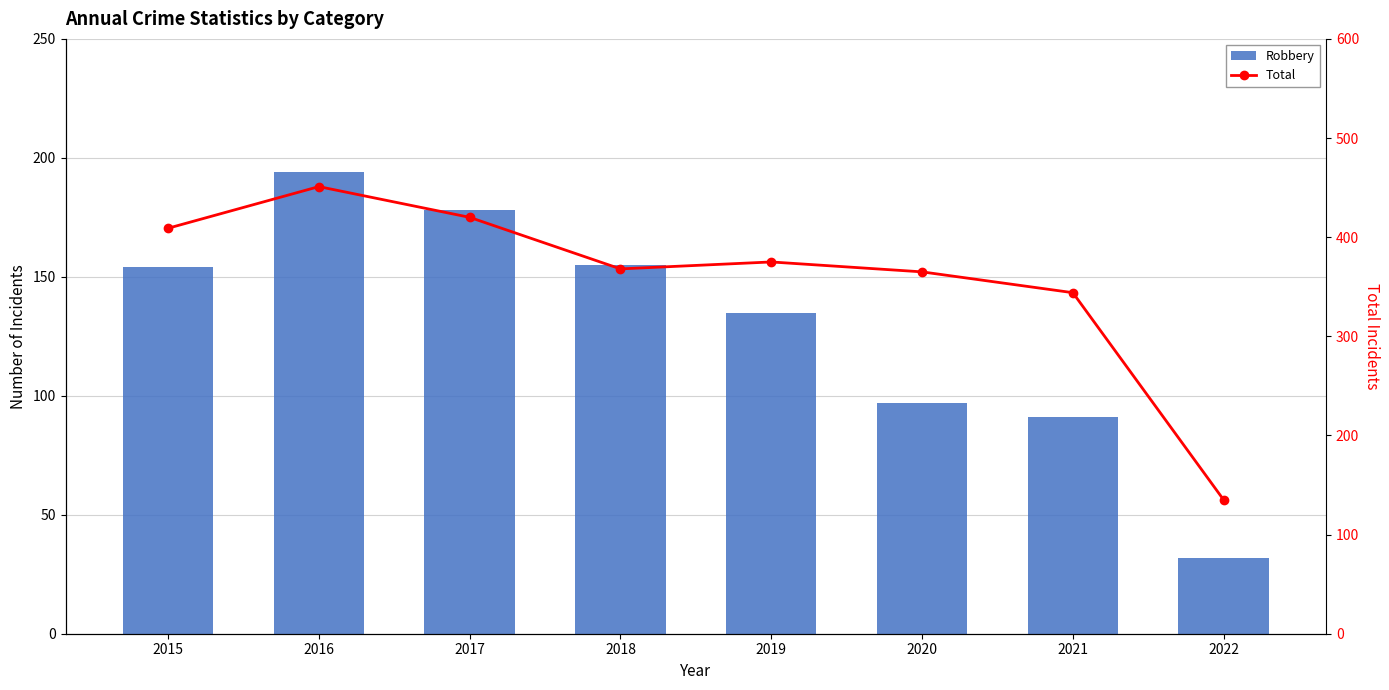

At which category does the chart reach its minimum across all series?

2022